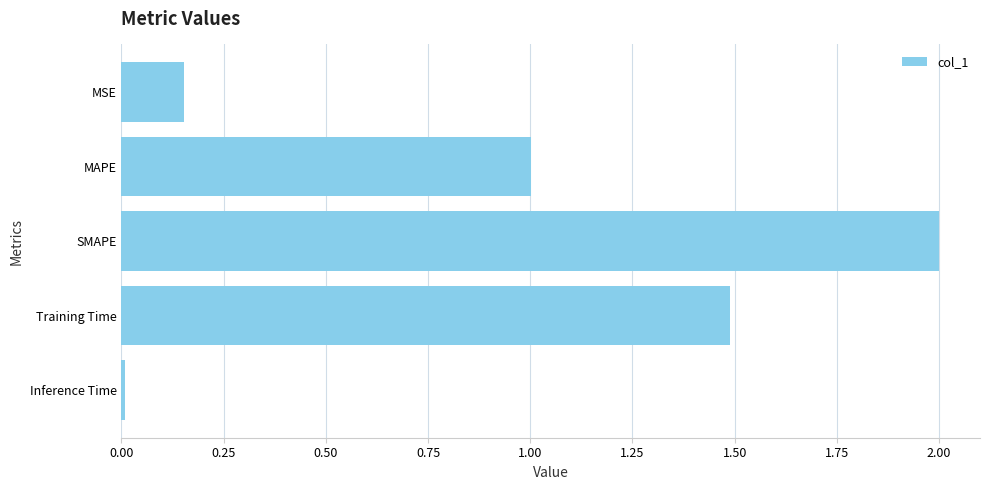

What is the label of the 4th bar from the top?

Training Time